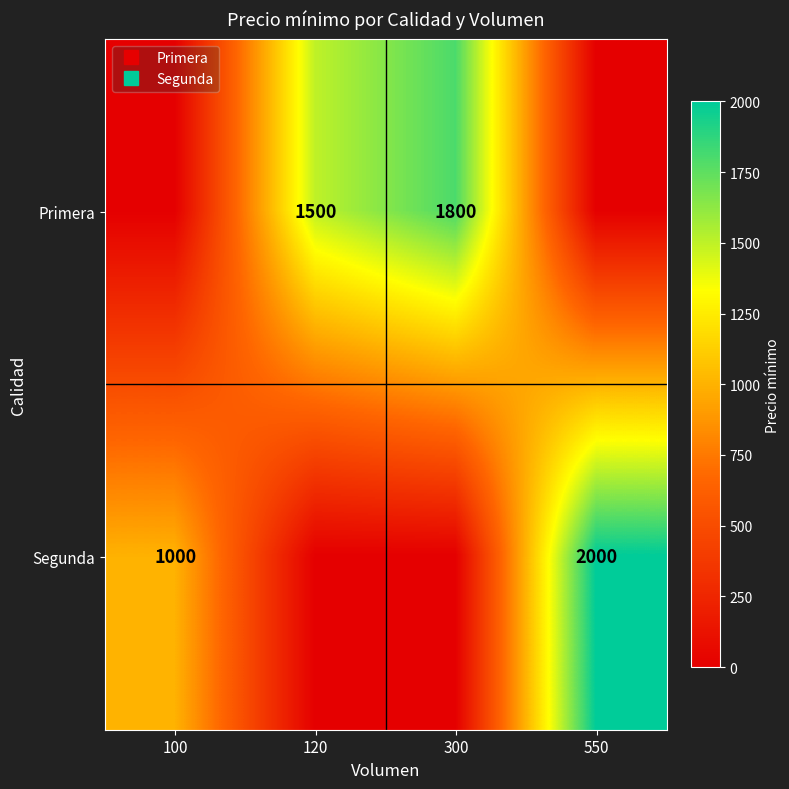

Which series has the largest total across all categories?

Primera